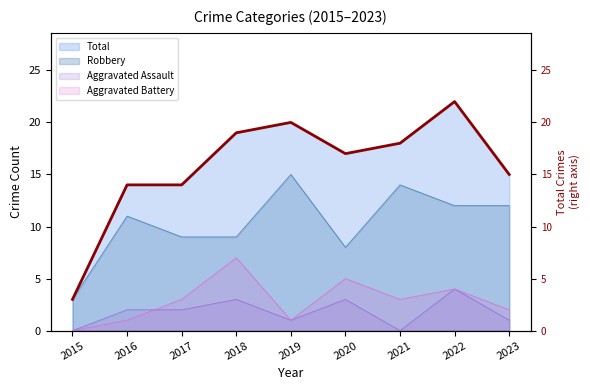

Rank the categories by value from highest to lowest.

2022, 2019, 2018, 2021, 2020, 2023, 2016, 2017, 2015